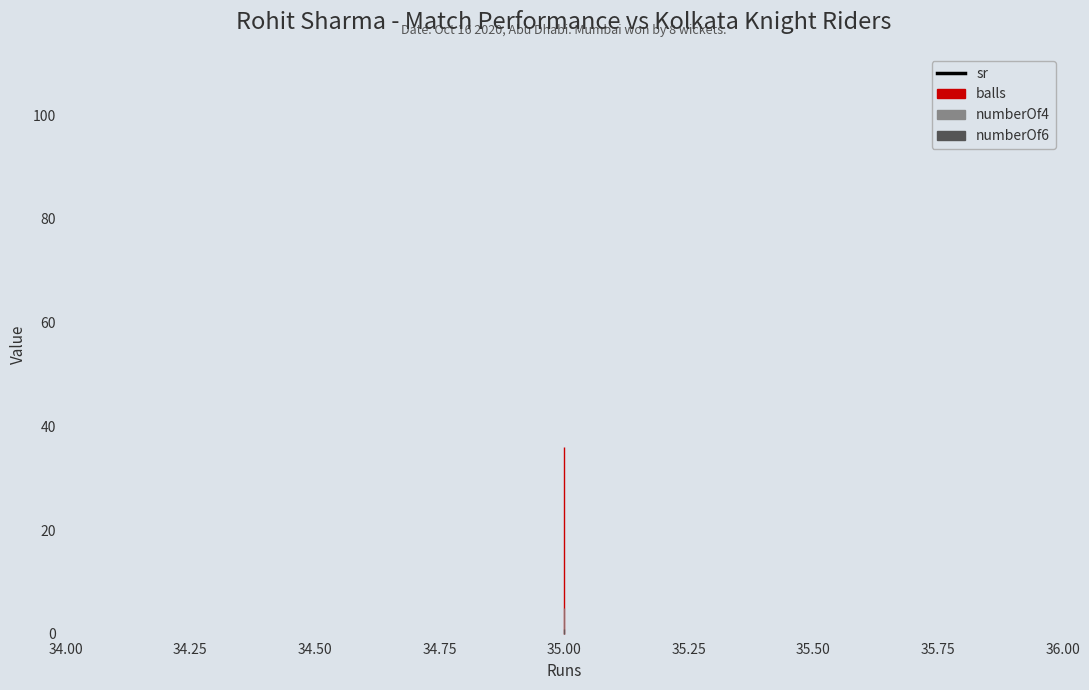

Does the chart display data point markers on the line(s)?

No